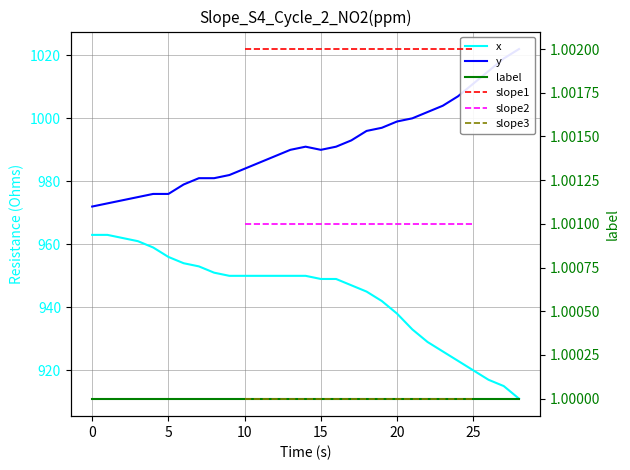

What is the average value of the y series?

992